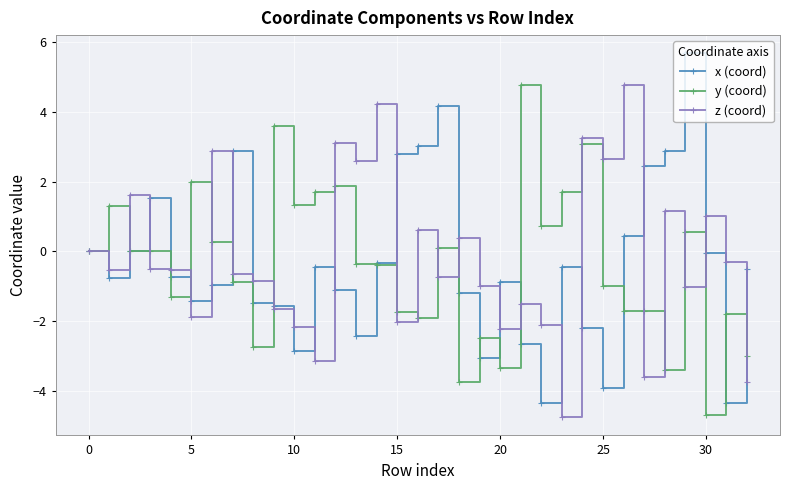

Which series has the largest range (max minus min)?

x (coord)